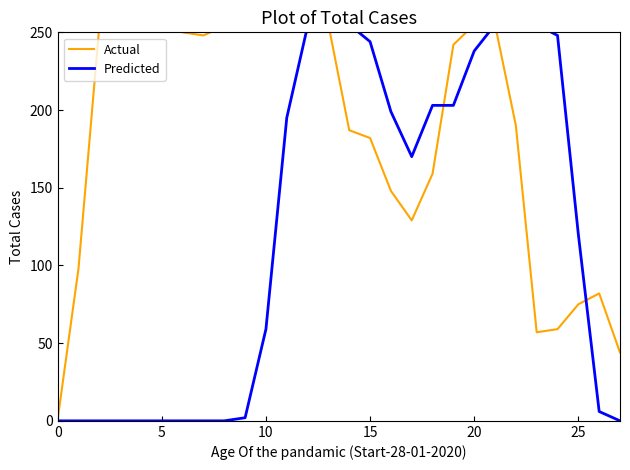

Which series ends up on top after the final intersection of Actual and Predicted?

Actual